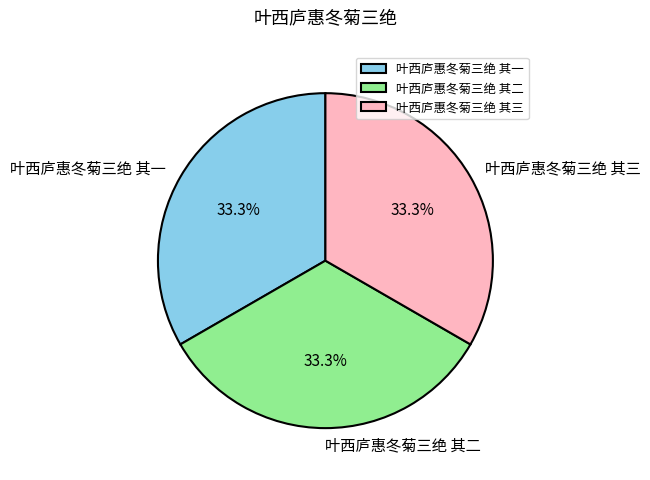

Count the number of slices in the pie.

3